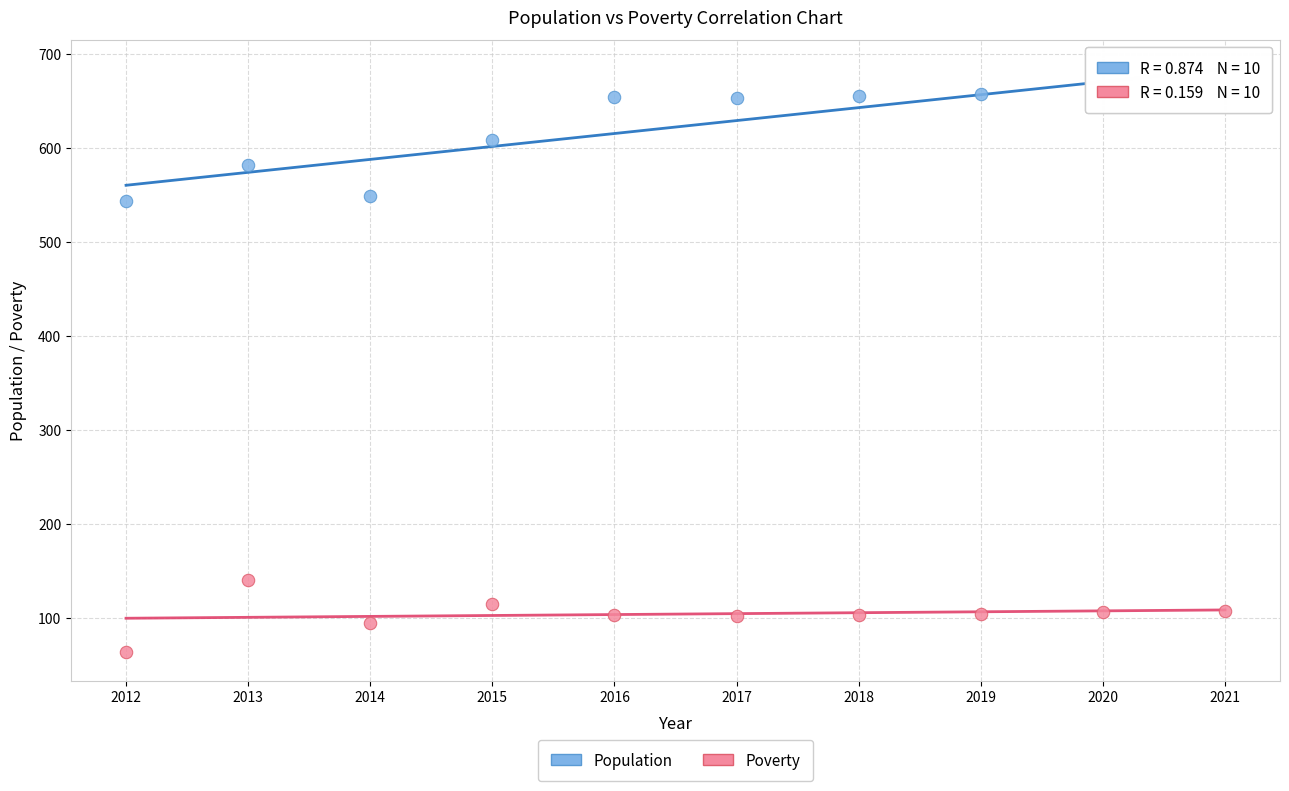

In the Population series, what Y value is closest to 601?

608